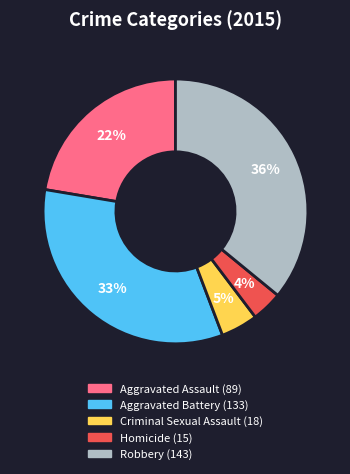

Does any single category account for the majority?

No